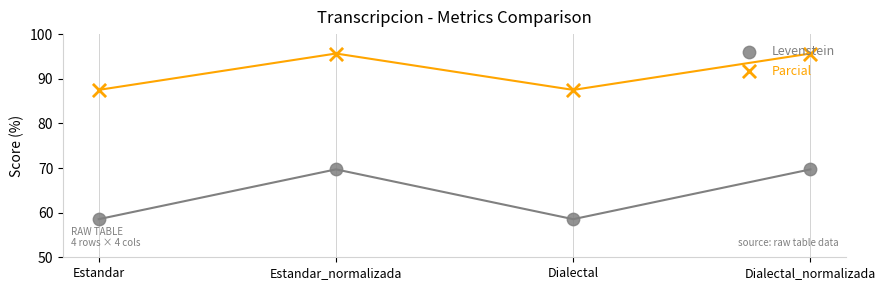

Which series has the largest total across all categories?

Parcial